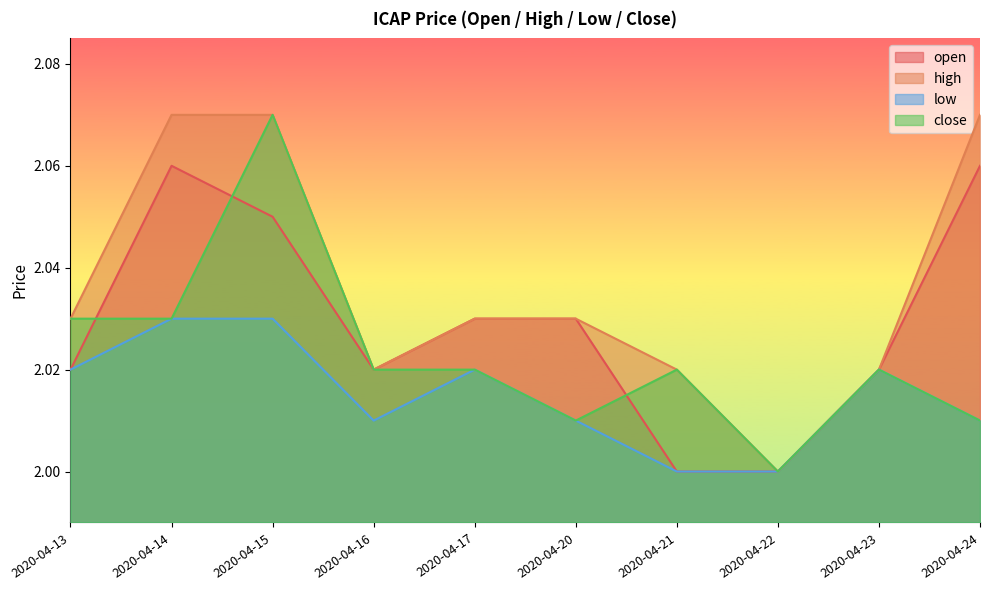

At how many categories does at least one series exceed 2?

9